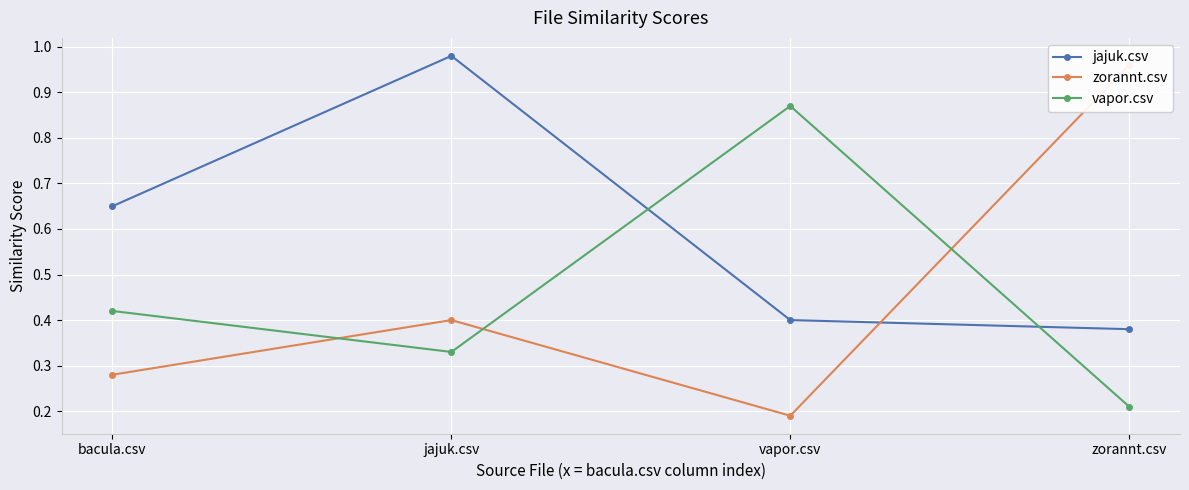

The vapor.csv series shows 0.1 at zorannt.csv. True or false?

False